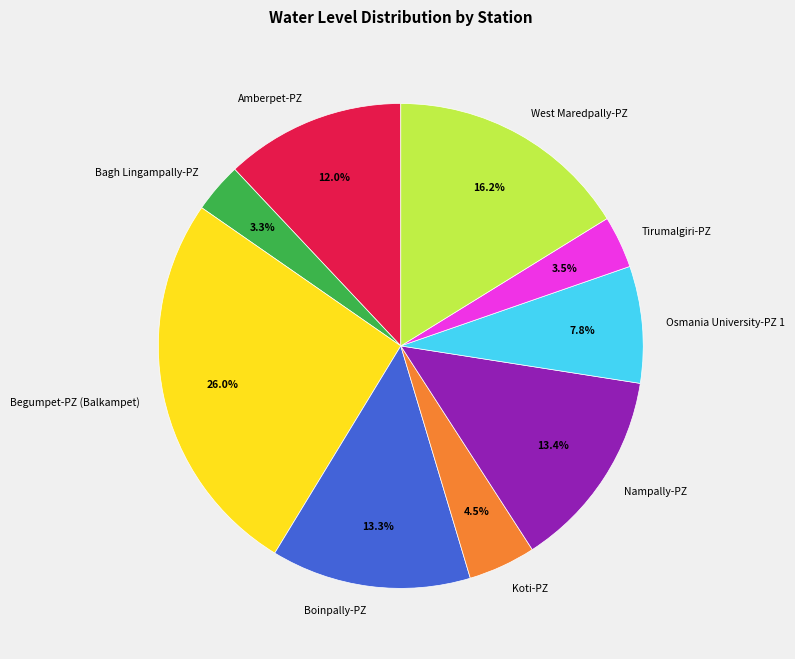

How many segments does this pie chart have?

9